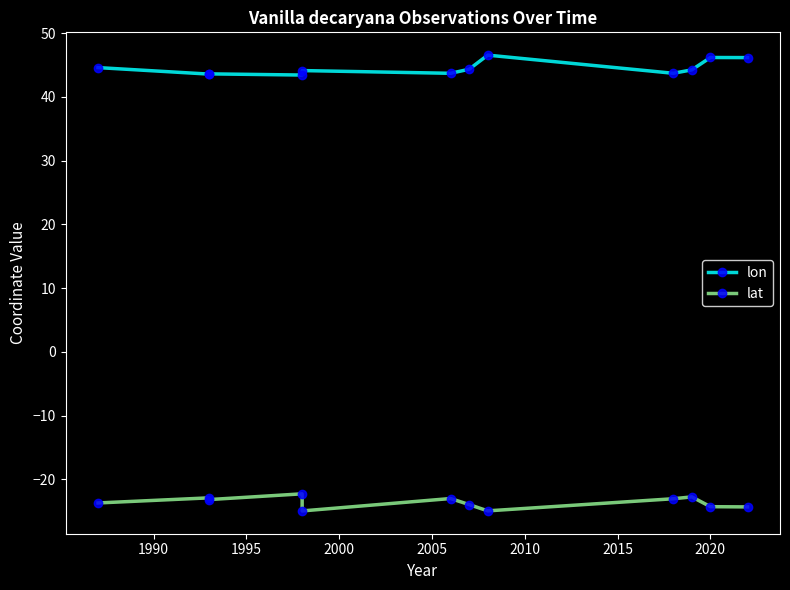

How many lines are shown in the chart?

2